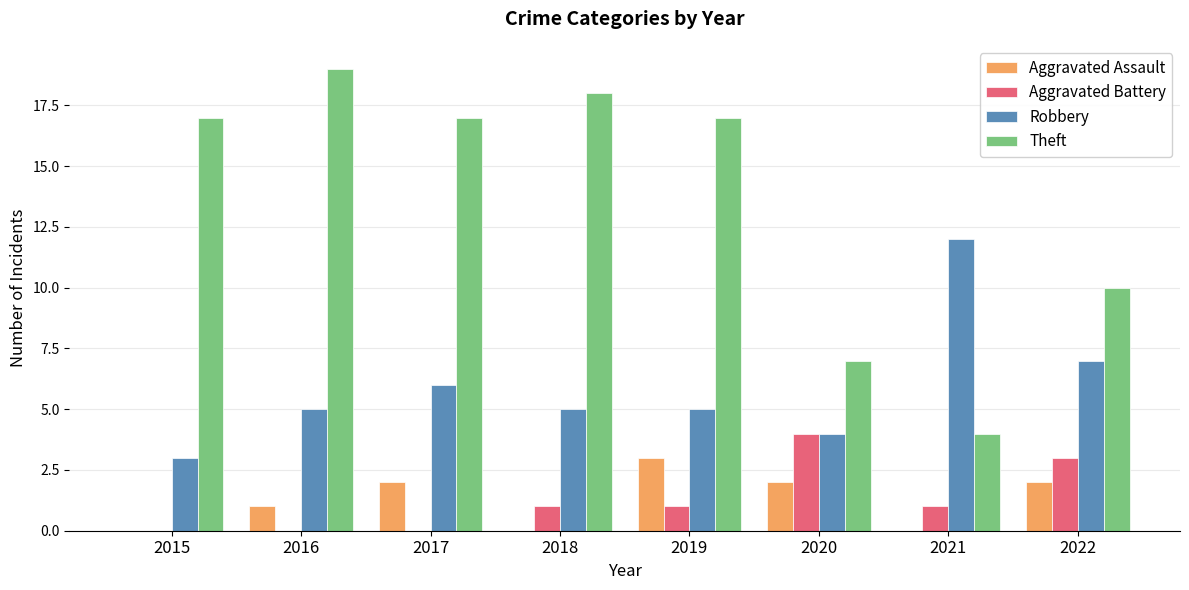

What is the sum of the Robbery values at 2017 and 2019?

11